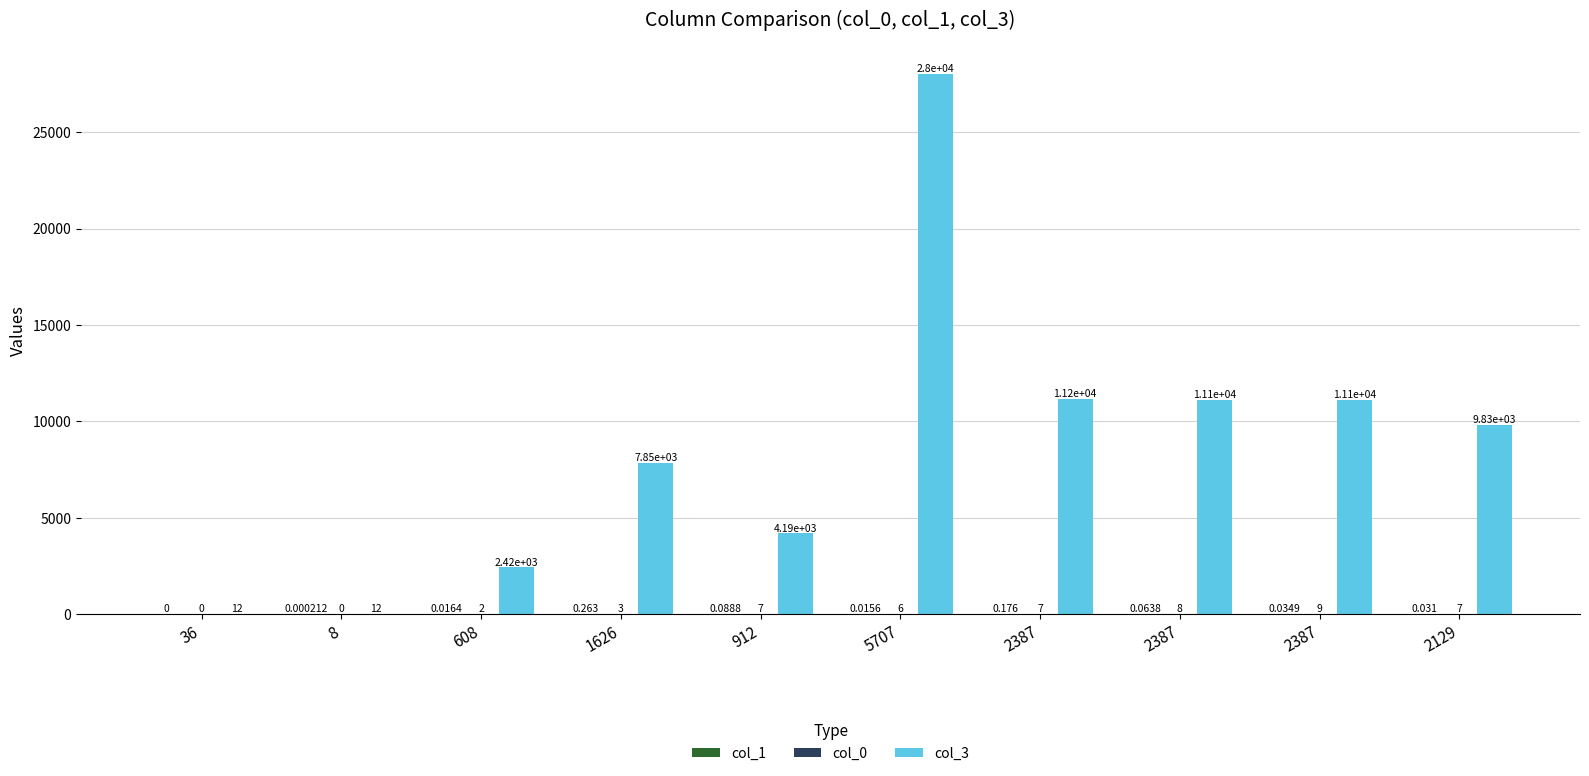

Reading left to right, what are all the values shown in this chart?

col_1: 0.0	0.0	0.0	0.3	0.1	0.0	0.2	0.1	0.0	0.0
col_0: 0.0	0.0	2.0	3.0	7.0	6.0	7.0	8.0	9.0	7.0
col_3: 12.0	12.0	2416.0	7853.0	4193.0	28039.0	11162.0	11117.0	11117.0	9834.0